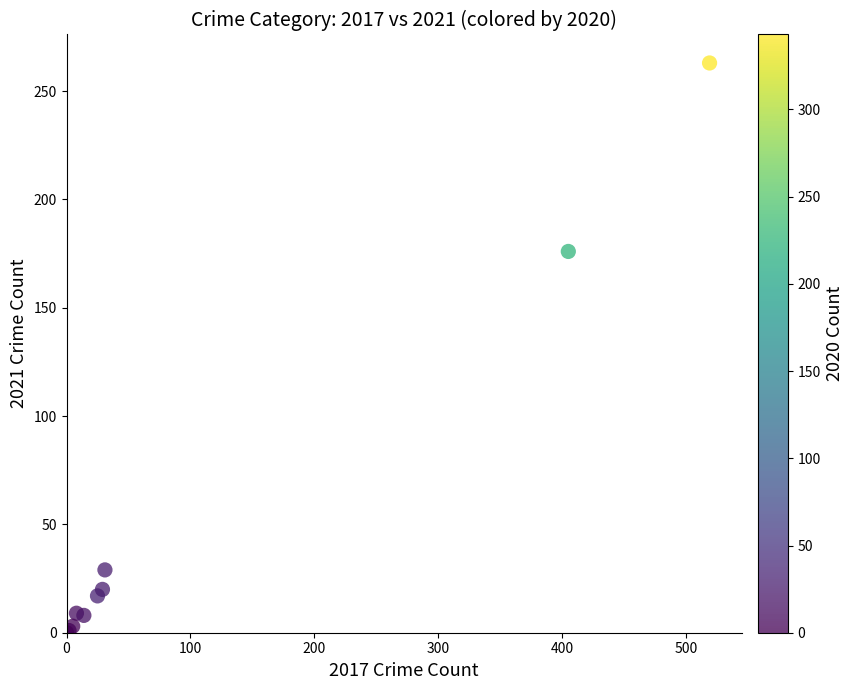

What Y value in the scatter plot is closest to 131?

176